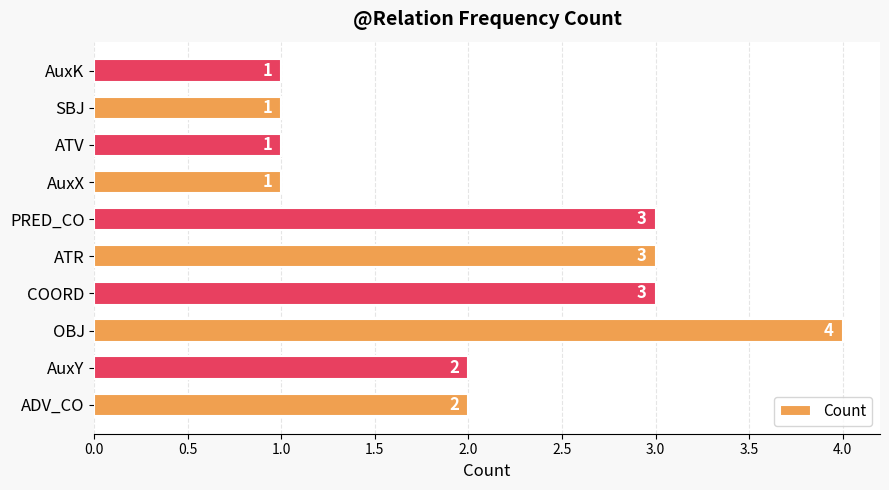

What is the maximum value shown in the chart?

4